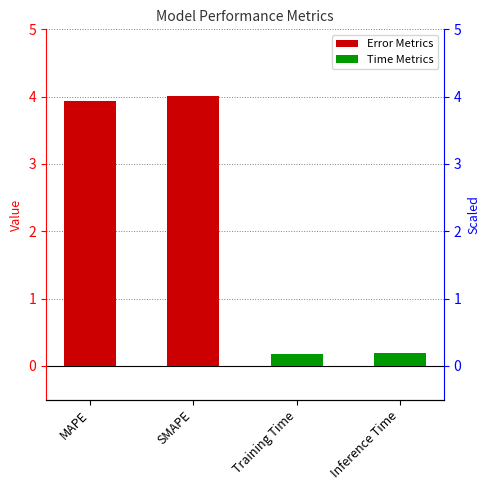

Reading left to right, what are all the values shown in this chart?

3.9	4.0	0.2	0.2